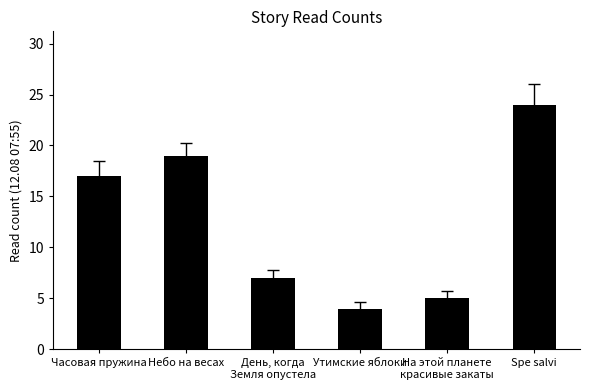

Between Часовая пружина and Небо на весах, which is larger?

Небо на весах